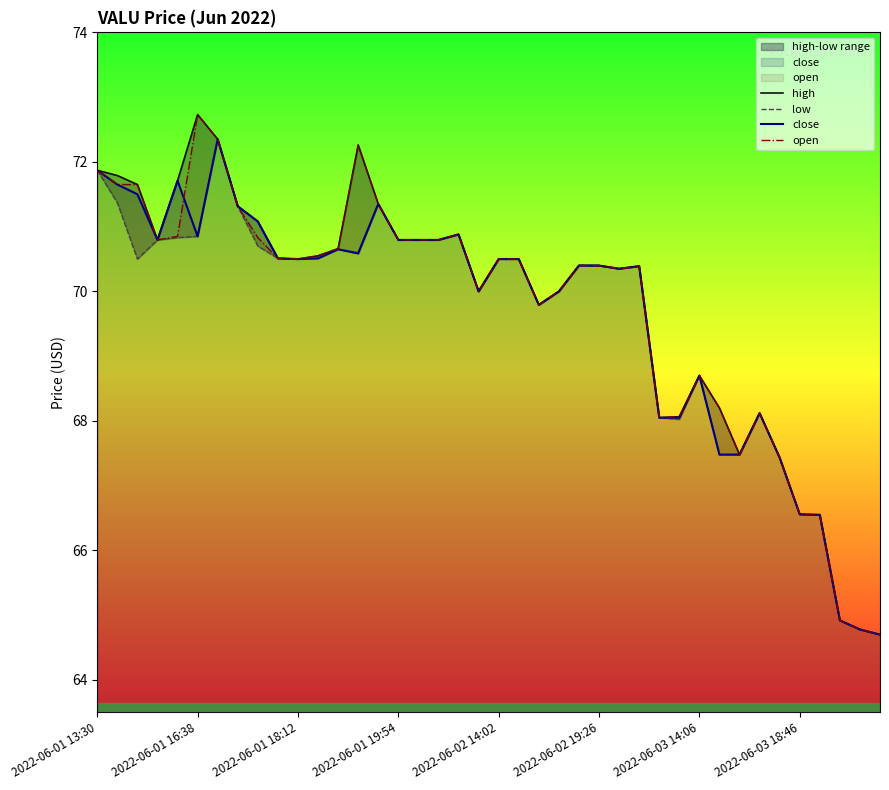

What are all the series names shown in the legend?

high, low, close, open